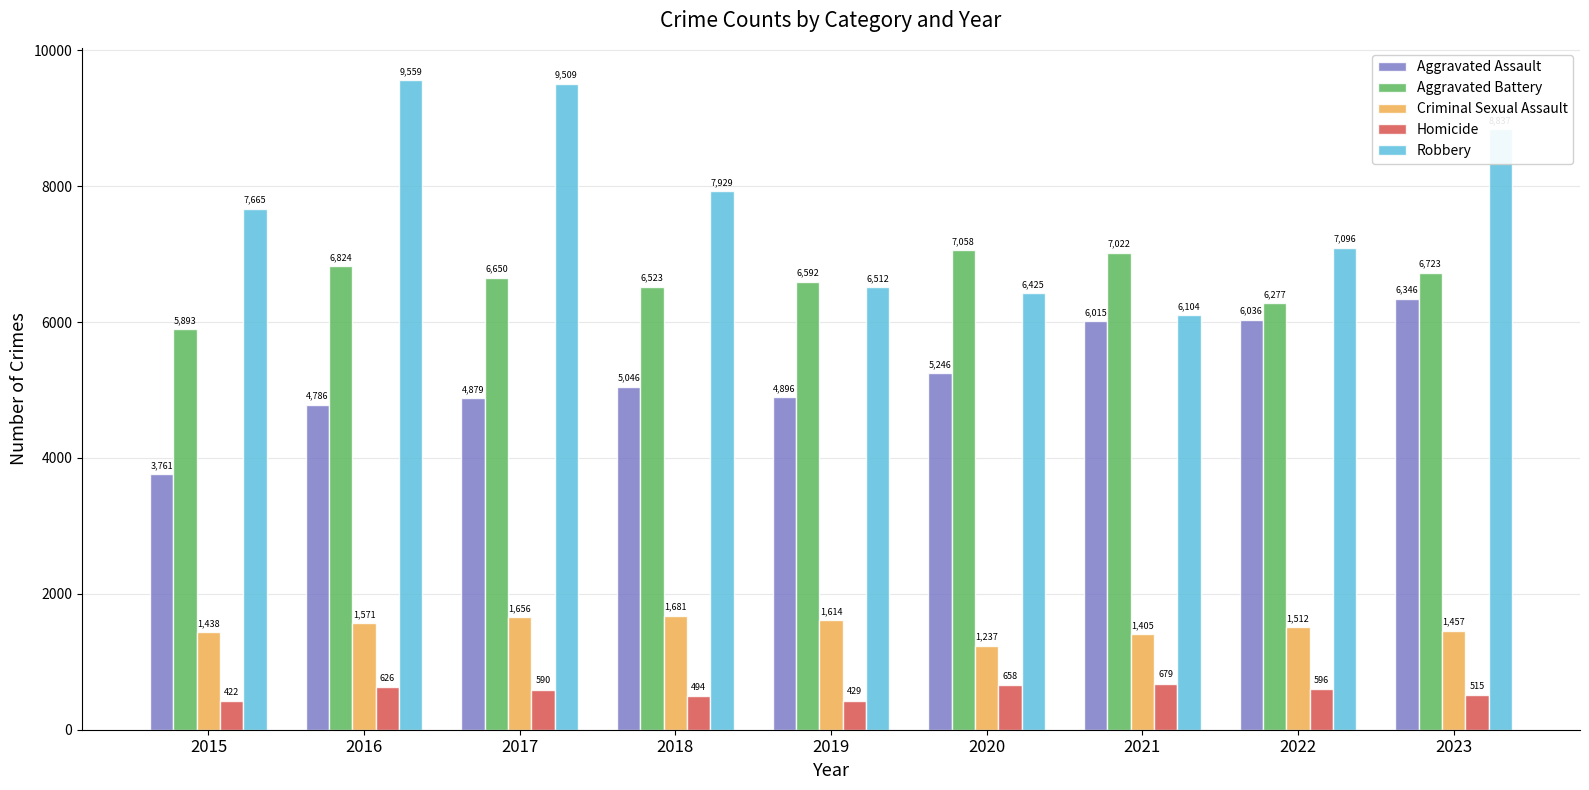

What are all the series names shown in the legend?

Aggravated Assault, Aggravated Battery, Criminal Sexual Assault, Homicide, Robbery